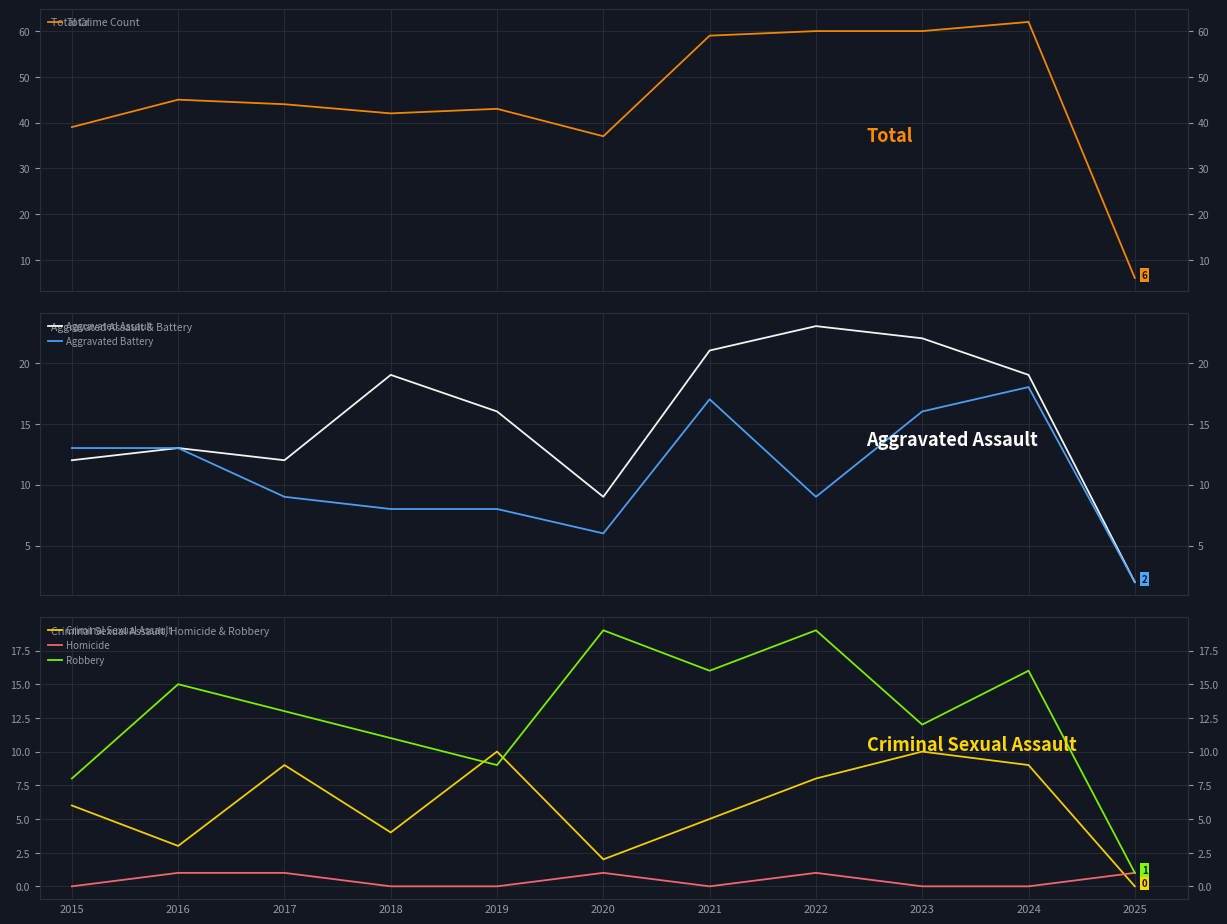

What is the lowest value of the Total series?

6